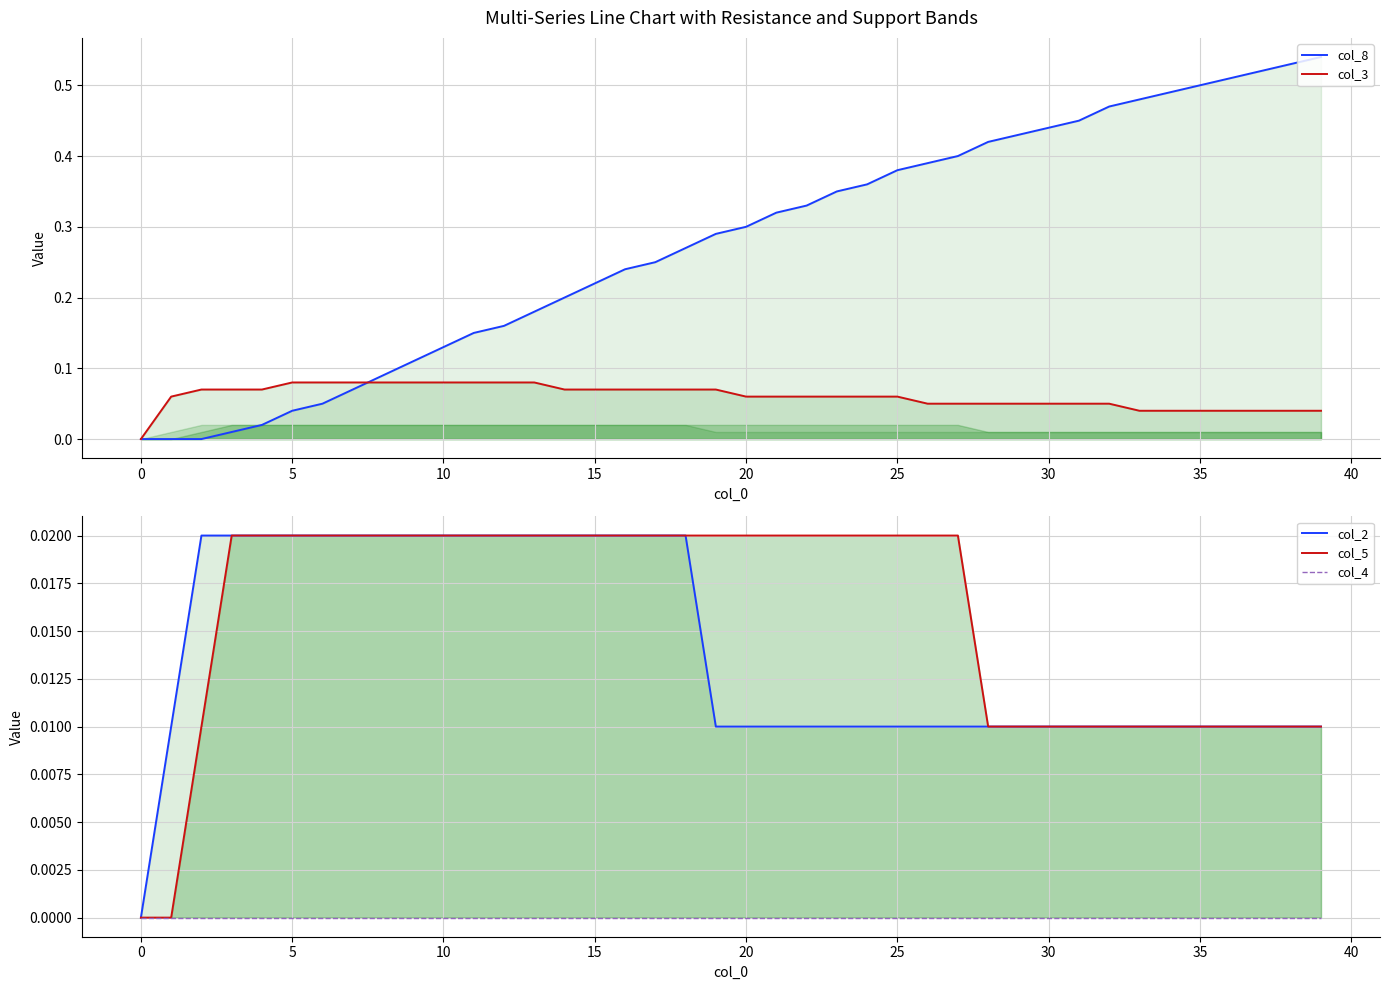

The value of col_3 at 24 is 0.0. True or false?

False